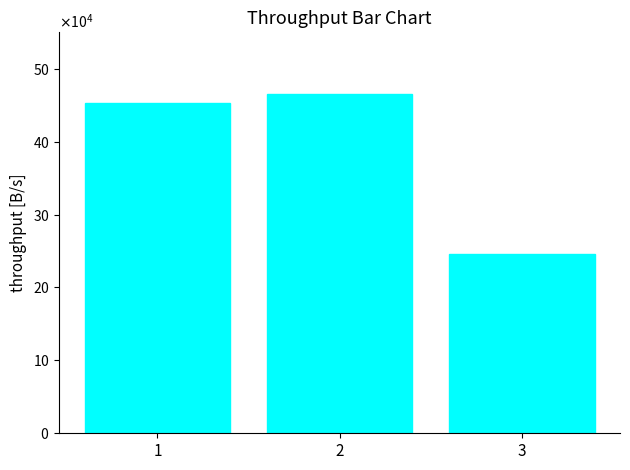

List the labels in order of value, largest first.

2, 1, 3